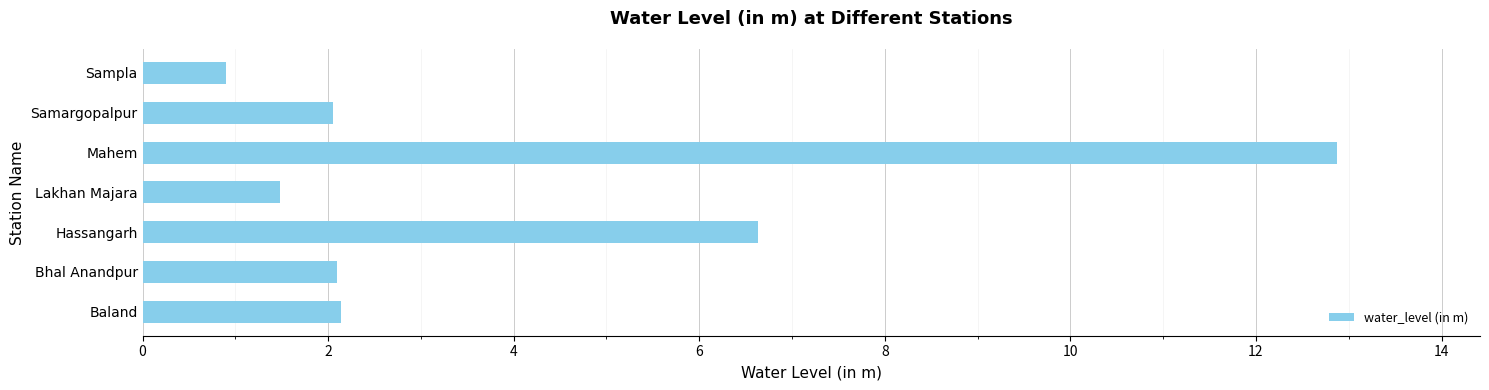

What is the average value?

4.0